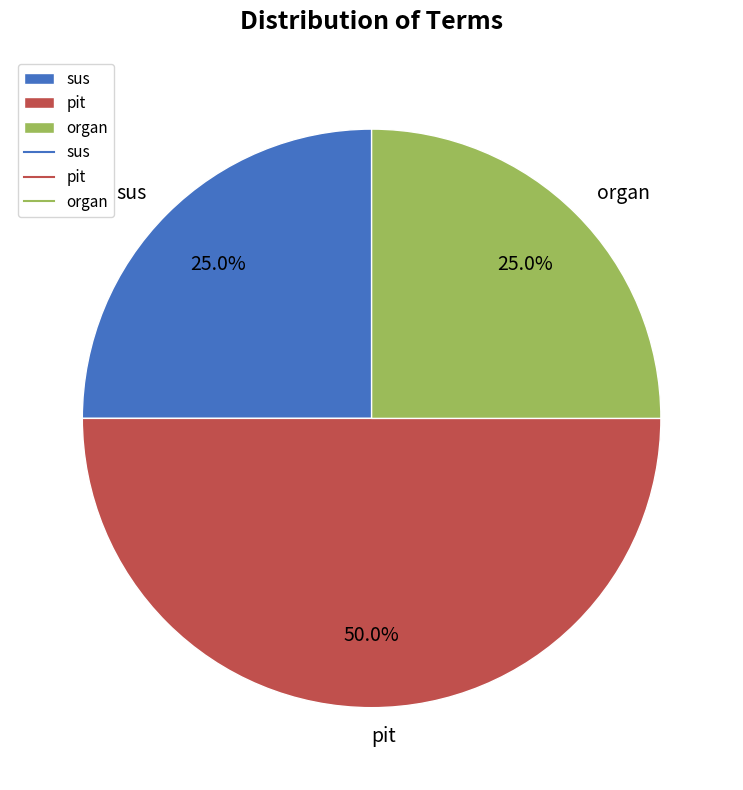

Is organ the majority of the pie?

No